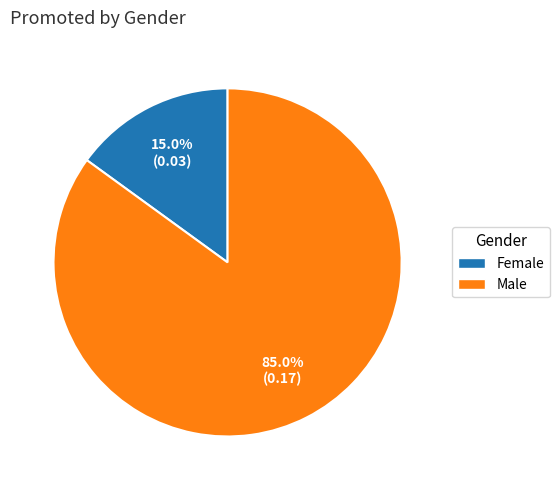

To the nearest percent, what portion does Female represent?

15%